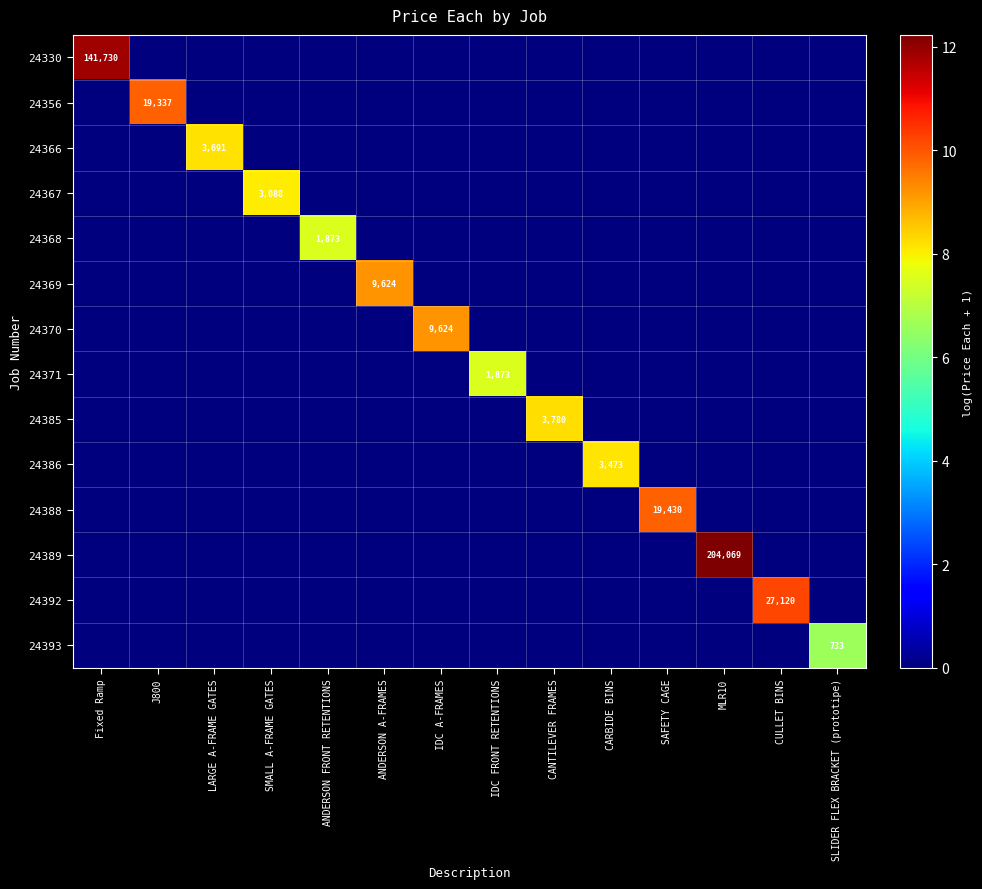

What is the spread (max minus min) of values at CANTILEVER FRAMES?

8.2